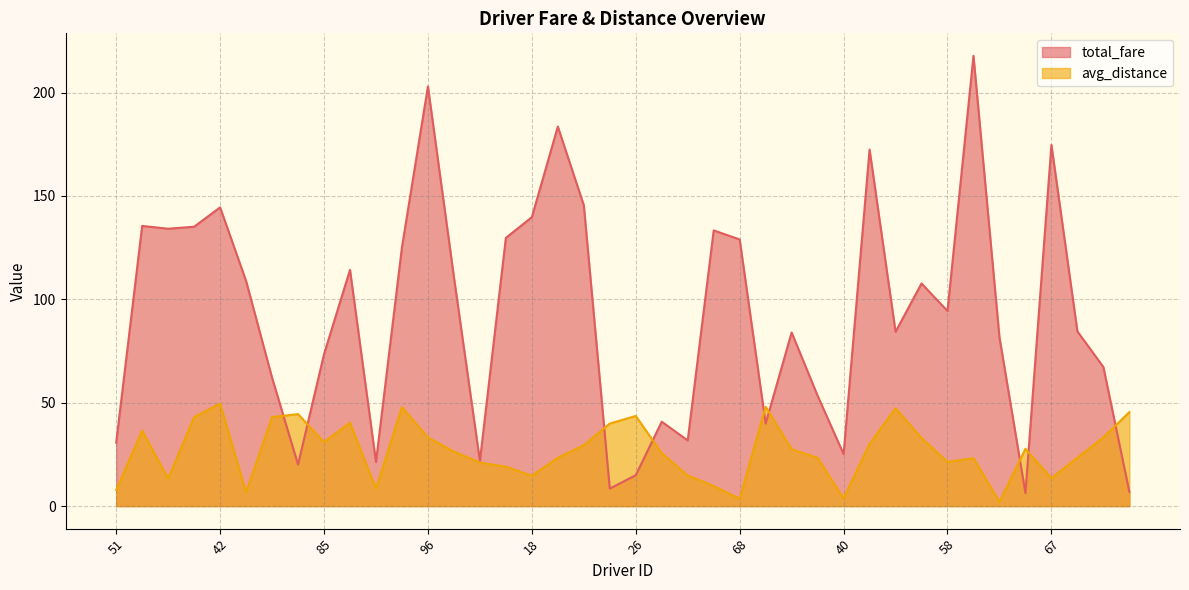

Which category has the lowest value in the total_fare series?

97